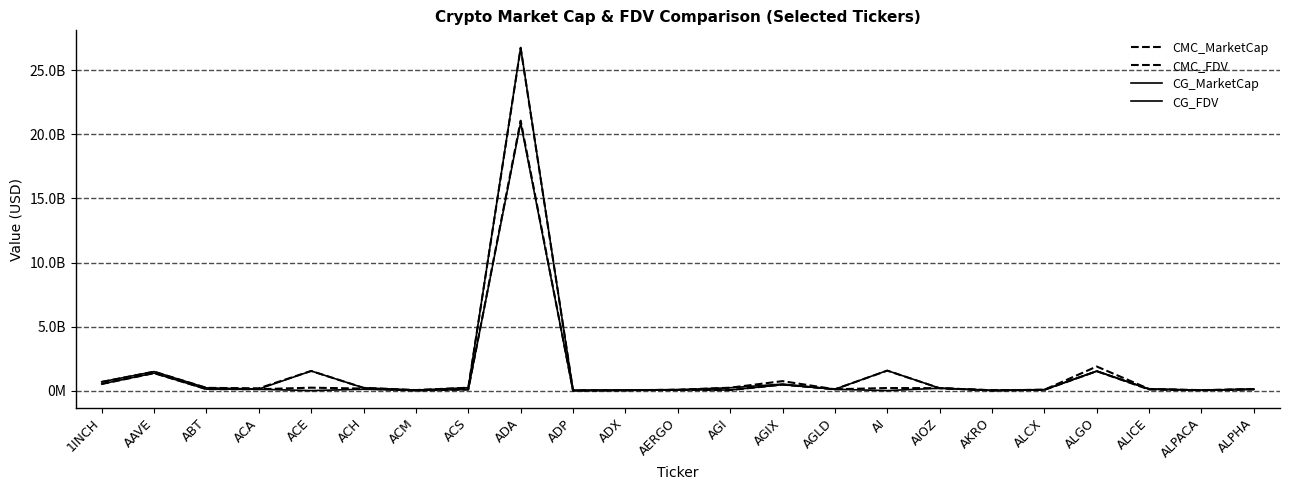

Is this an area chart (filled region under the line)?

No